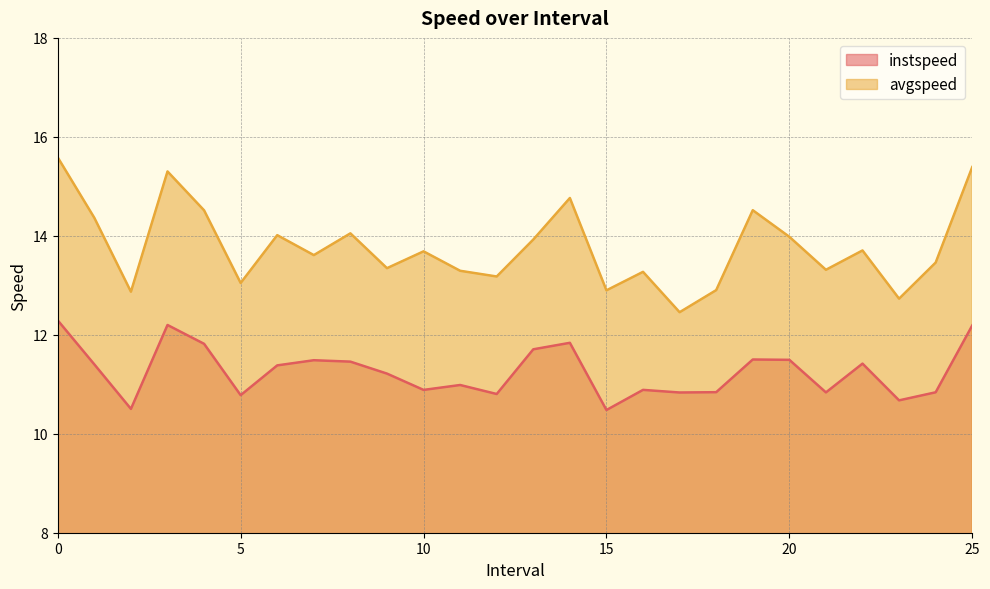

How many interior local peaks does the instspeed series have?

7